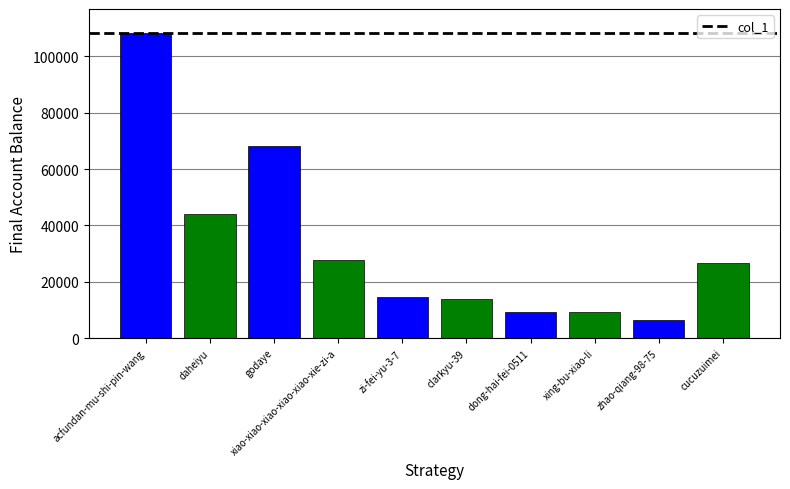

What is the change in value from godaye to xing-bu-xiao-li?

-58976